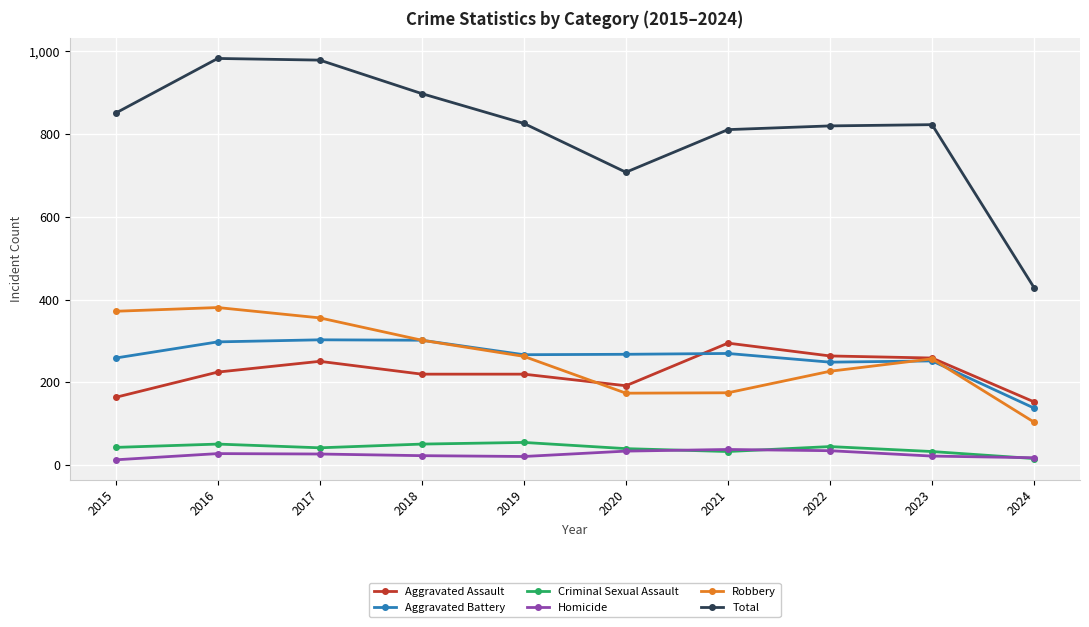

What is the value of the Robbery point at the 3rd from the left?

356